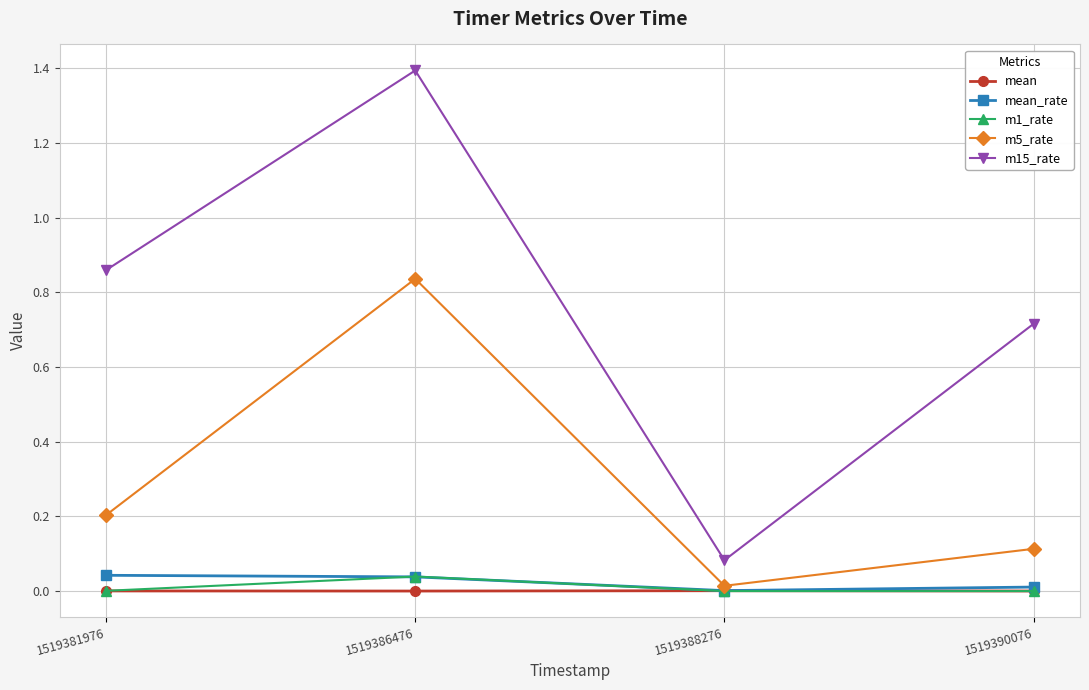

What is the highest value of the m15_rate series?

1.4